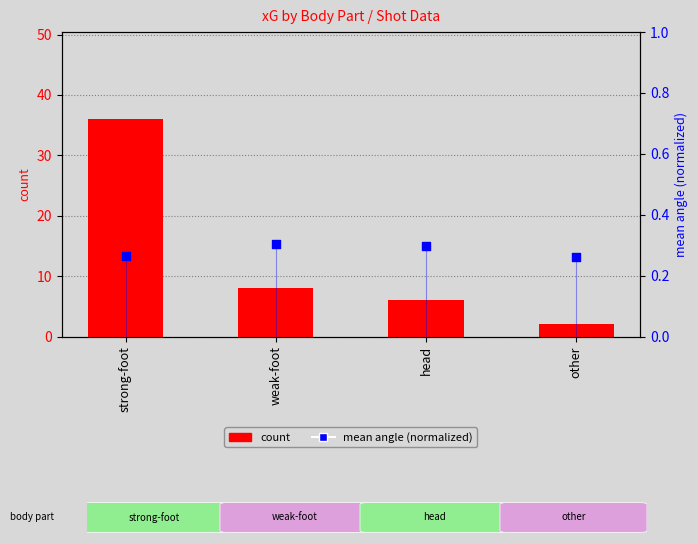

At which category is the sum across all series the highest?

strong-foot